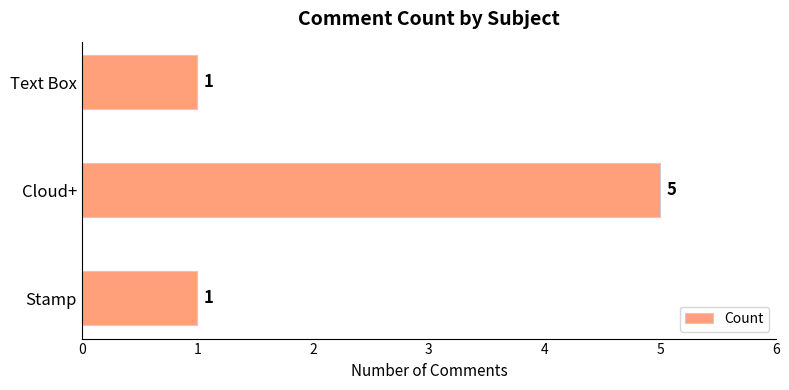

What is the difference between the values at Cloud+ and Stamp?

4